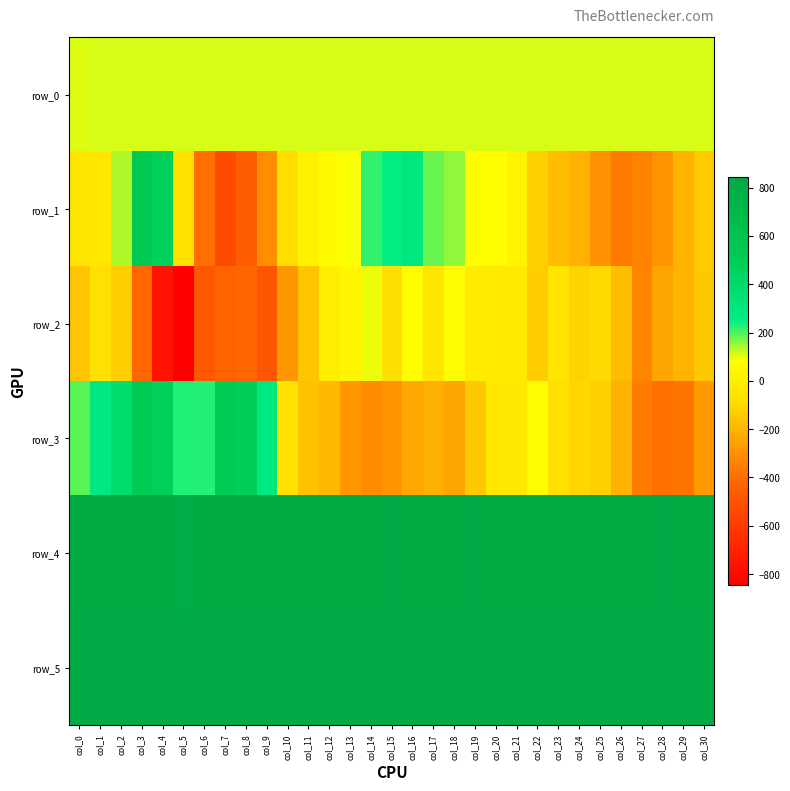

What is the sum of the row_4 values at col_16 and col_19?

1656.0